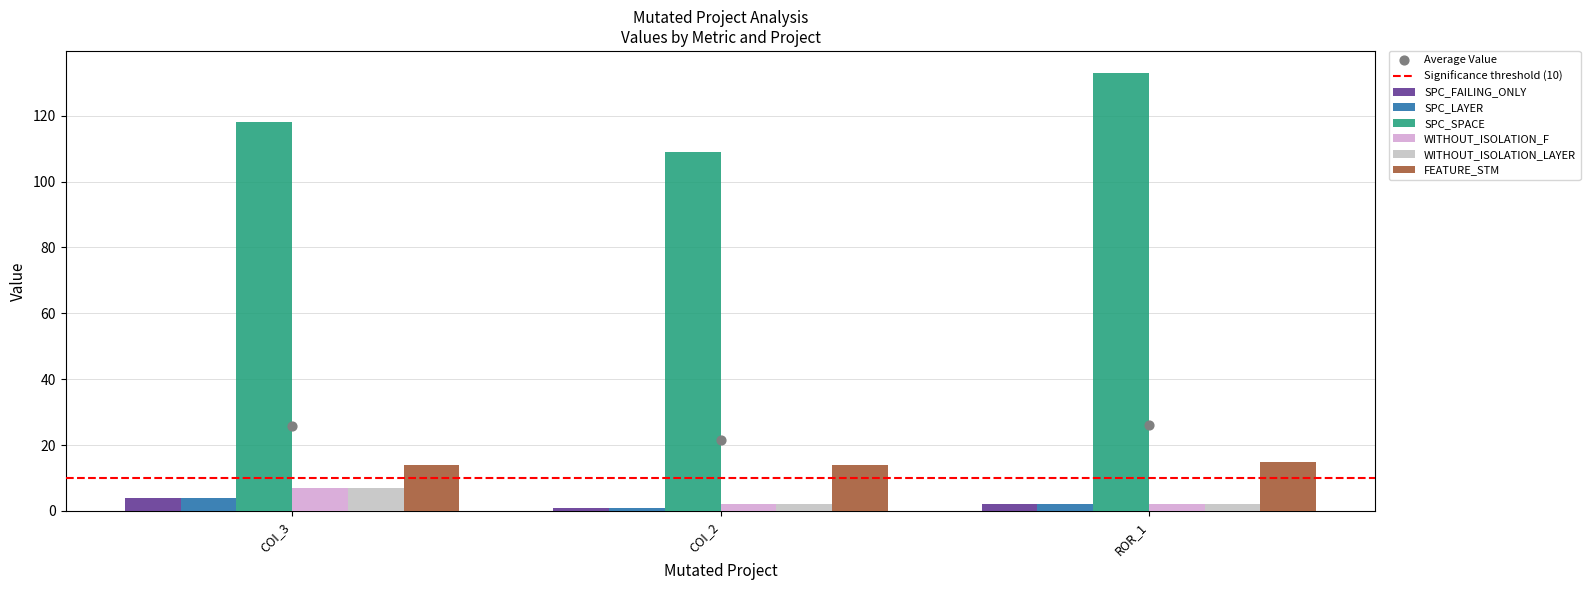

Which series reaches the maximum Y coordinate?

SPC_SPACE